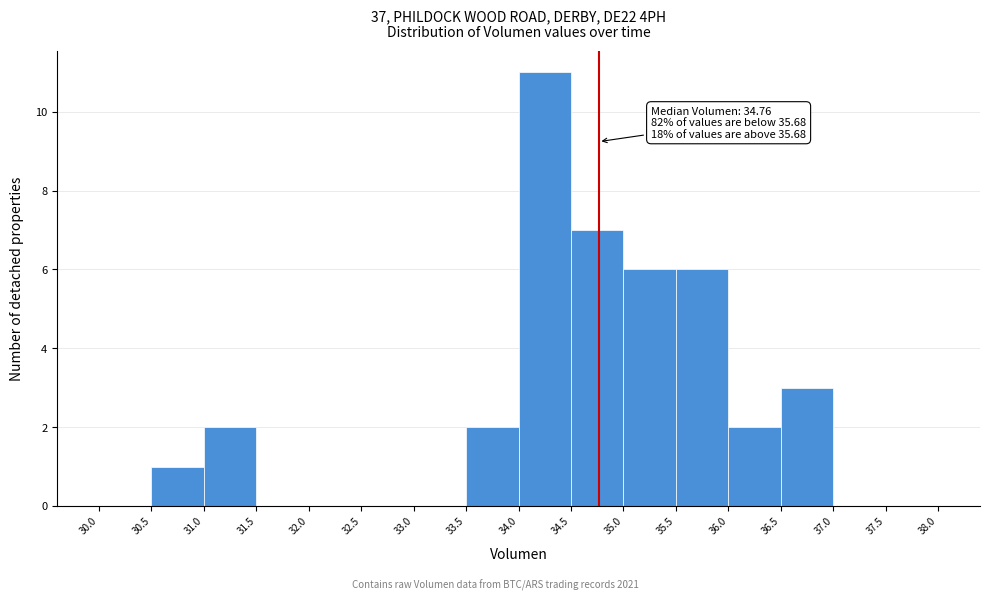

Over which range of the x-axis is the bar tallest?

34.0 to 34.5